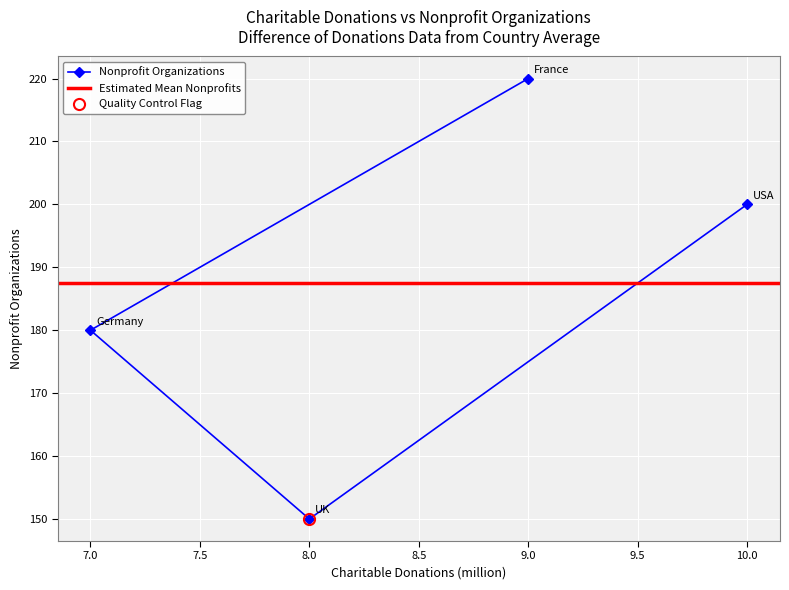

What is the highest value of the Nonprofit Organizations series?

220